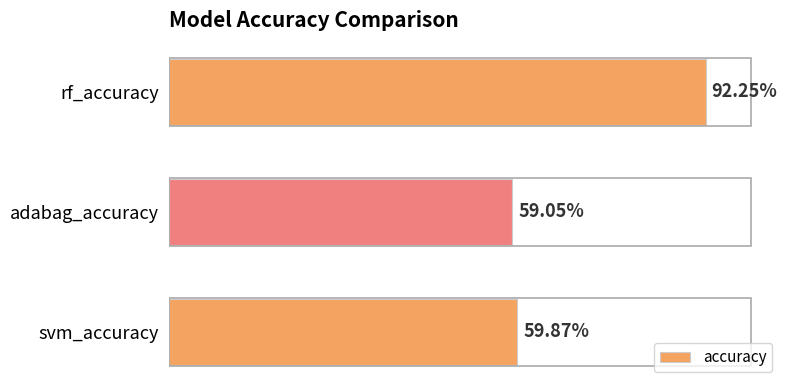

How many values are between 0 and 1?

3